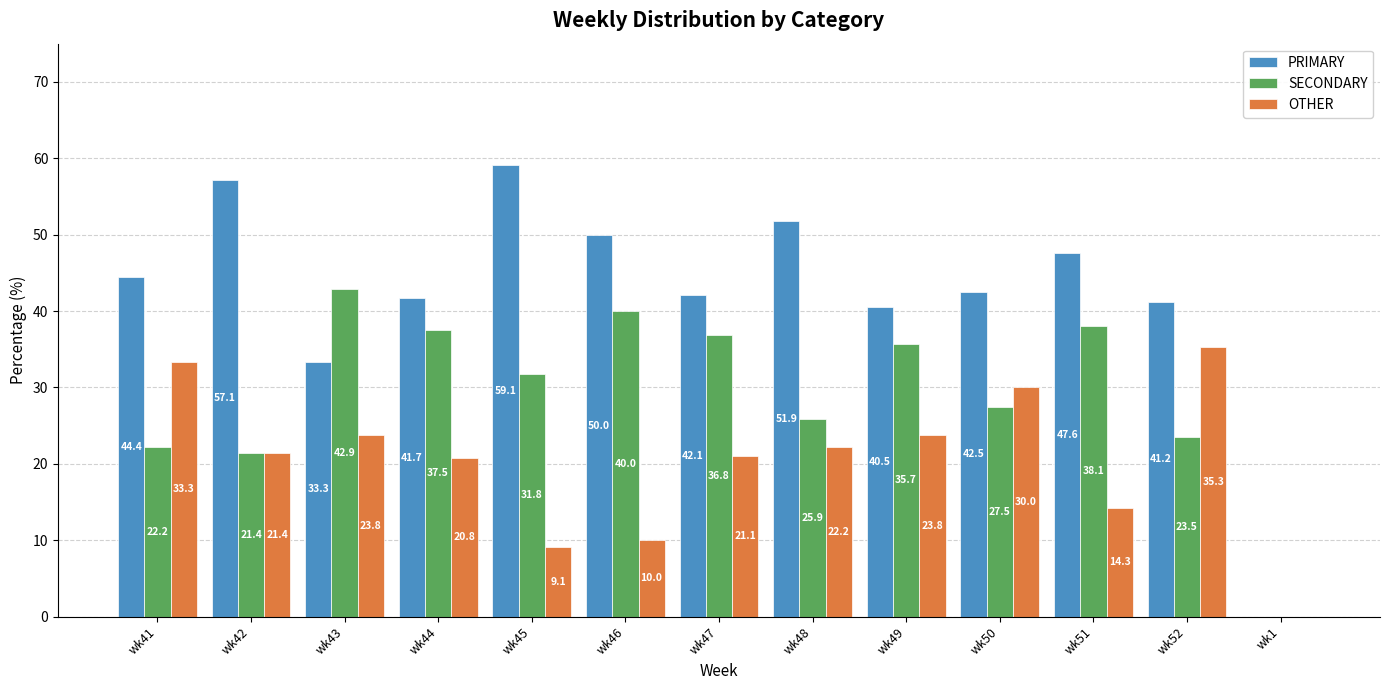

Read the OTHER value at wk52.

35.3